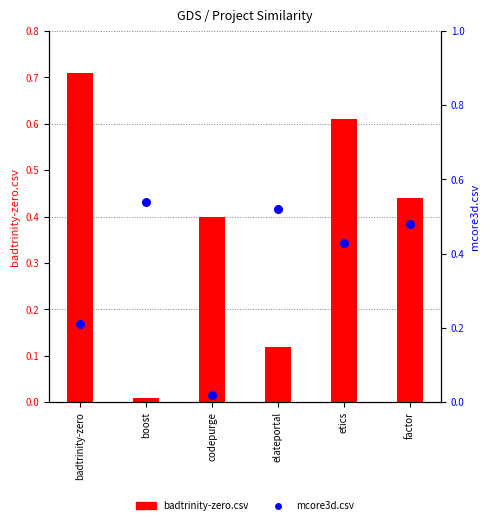

Which series has the largest total across all categories?

badtrinity-zero.csv